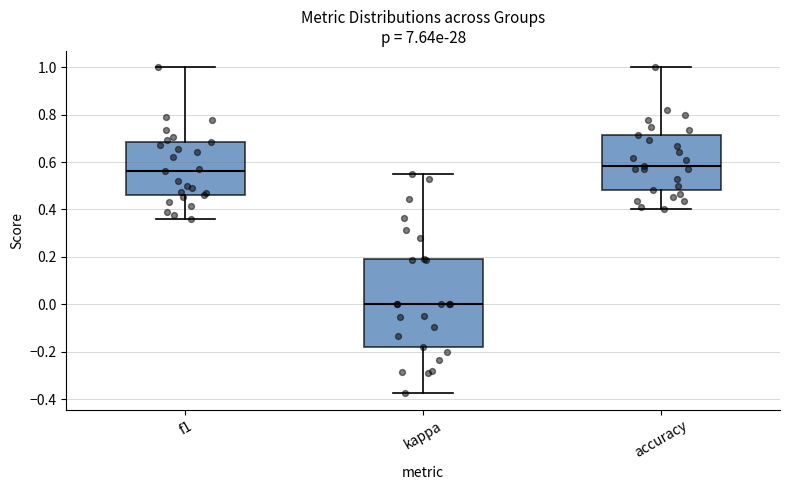

Reading left to right, transcribe this box plot: for each box, give where its median line is, the range the box spans, and where its two whiskers end, as read against the y-axis. The values are not printed on the chart, so give them approximately, as read against the axis.

f1: median 0.56, box 0.46 to 0.68, whiskers 0.36 to 1.00
kappa: median 0.00, box -0.18 to 0.20, whiskers -0.38 to 0.56
accuracy: median 0.58, box 0.48 to 0.72, whiskers 0.40 to 1.00